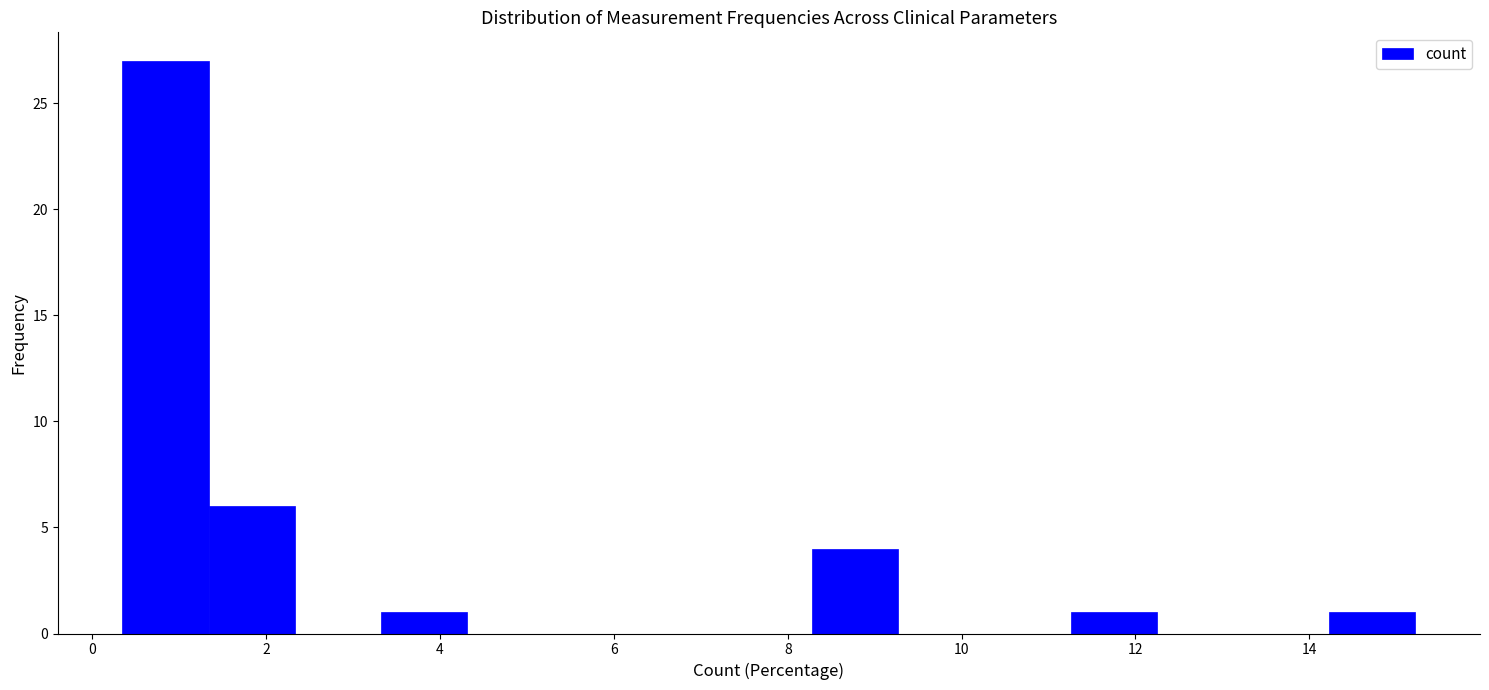

Reading left to right, list every bar in this chart as the range it spans on the x-axis followed by its height. Neither the bar edges nor the heights are printed on the chart, so give them approximately, as read against the axes.

0.4 to 1.4: 27
1.4 to 2.4: 6
2.4 to 3.4: 0
3.4 to 4.4: 1
4.4 to 5.4: 0
5.4 to 6.2: 0
6.2 to 7.2: 0
7.2 to 8.2: 0
8.2 to 9.2: 4
9.2 to 10.2: 0
10.2 to 11.2: 0
11.2 to 12.2: 1
12.2 to 13.2: 0
13.2 to 14.2: 0
14.2 to 15.2: 1